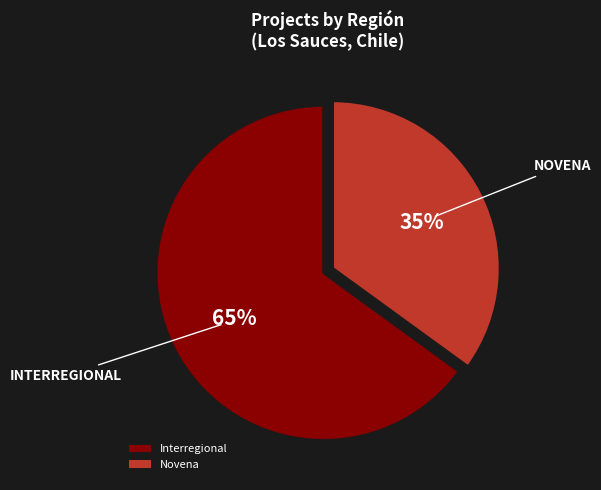

Do Interregional and Novena together represent more than half of the pie?

Yes